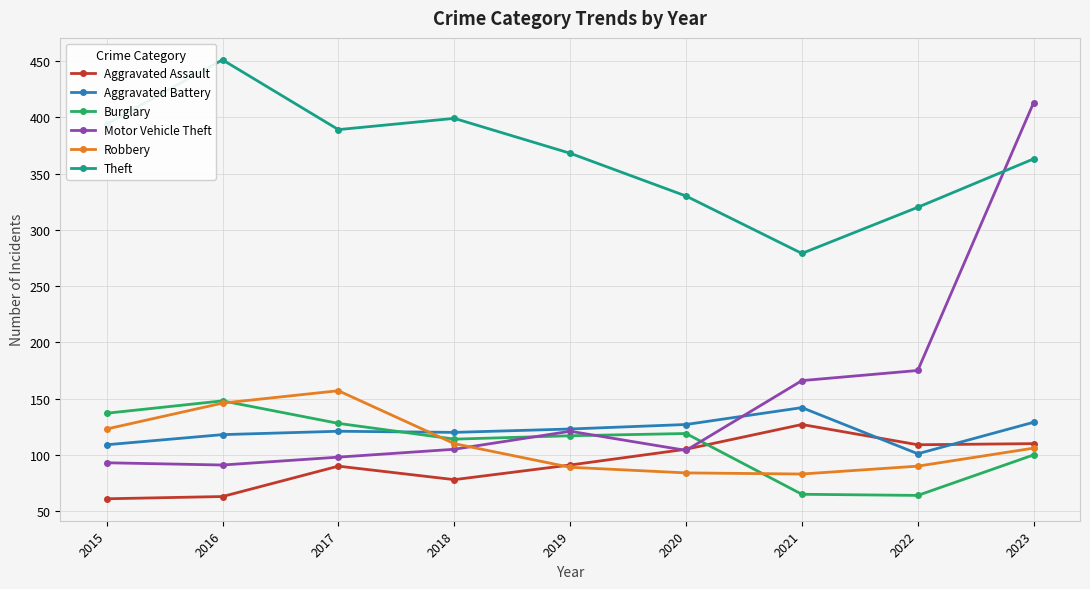

Is it true that Theft equals 451 at 2016?

True